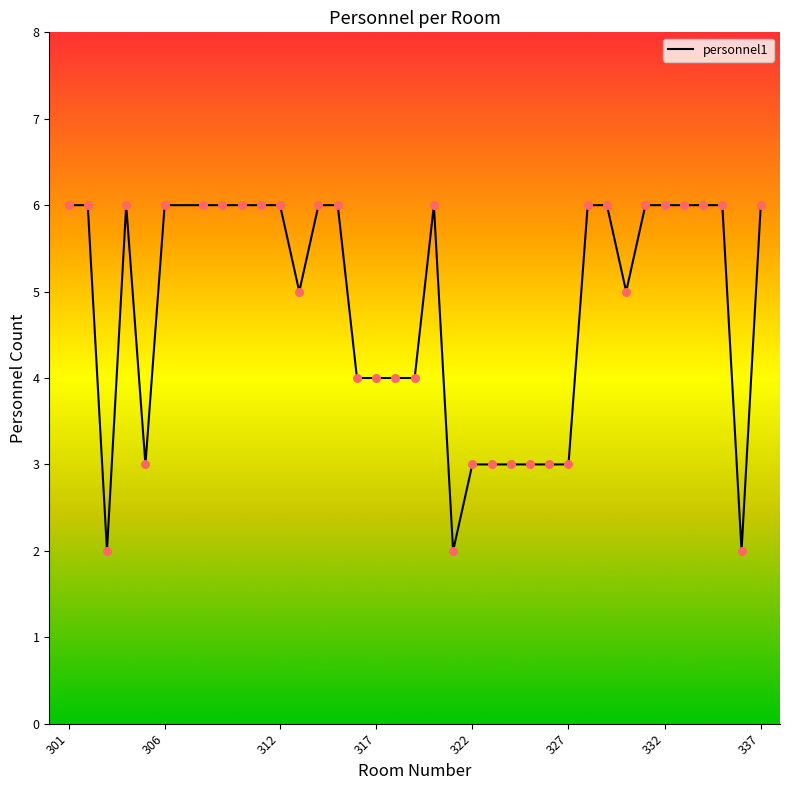

What is the greatest value displayed?

6